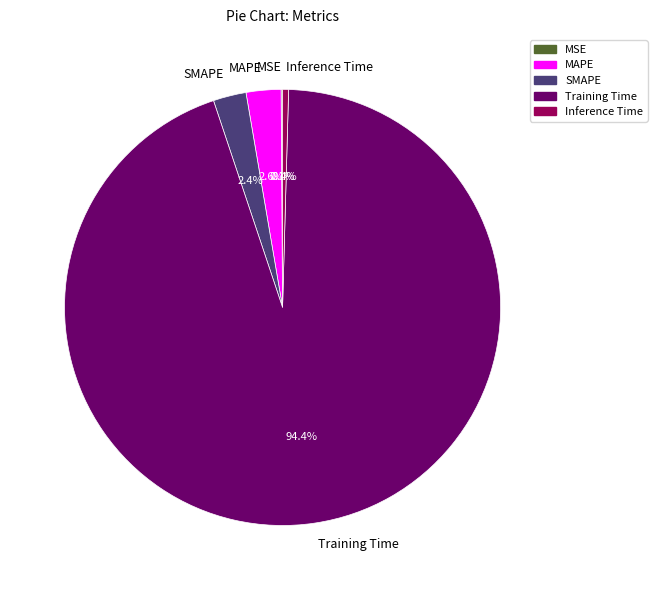

To the nearest percent, what is the difference between the MAPE and Training Time slice percentages?

92%